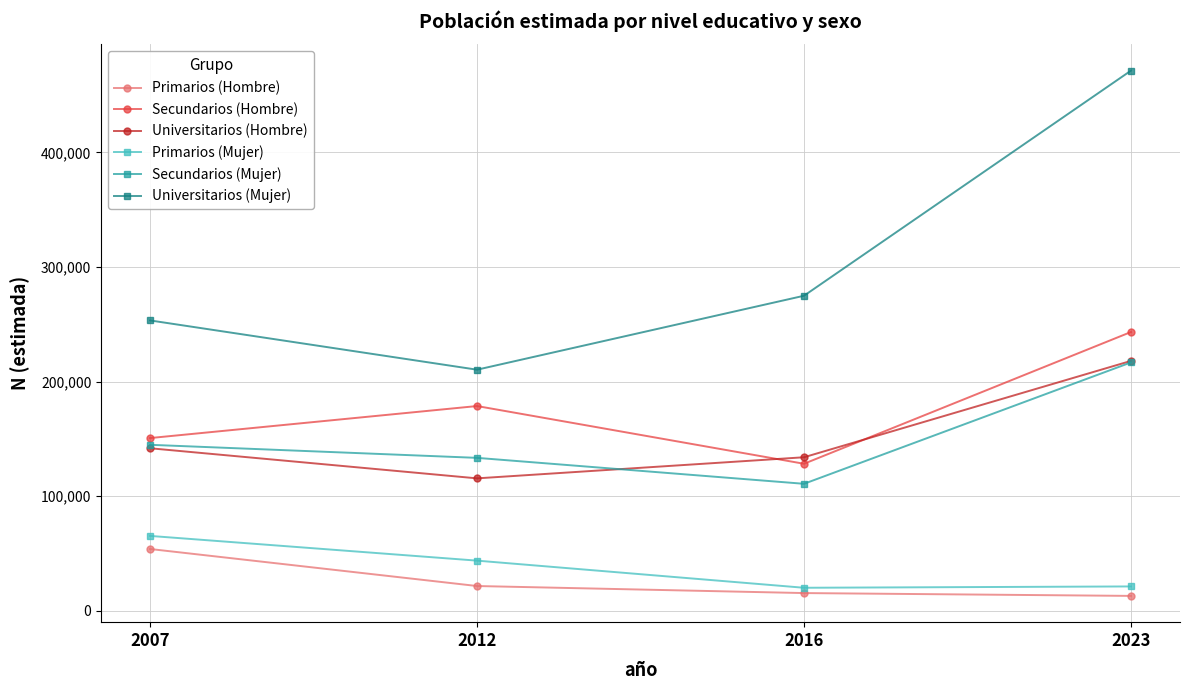

What is the approximate value of Universitarios (Hombre) at 2023, to the nearest 10?

218020